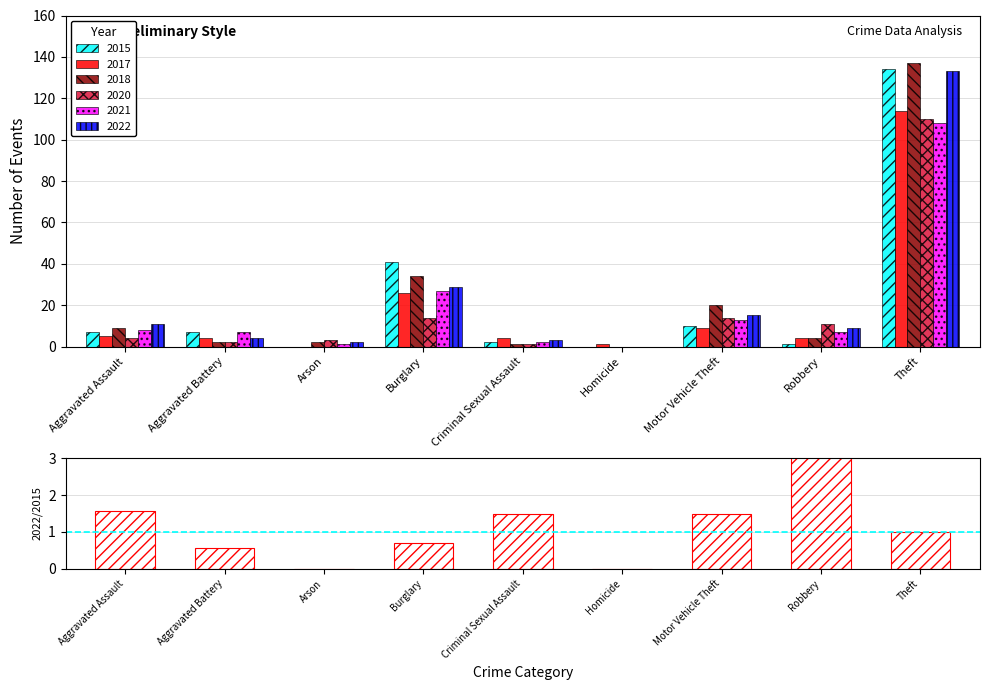

Reading right to left, what are all the values shown in this chart?

Theft=1.0	Robbery=9.0	Motor Vehicle Theft=1.5	Homicide=0.0	Criminal Sexual Assault=1.5	Burglary=0.7	Arson=0.0	Aggravated Battery=0.6	Aggravated Assault=1.6